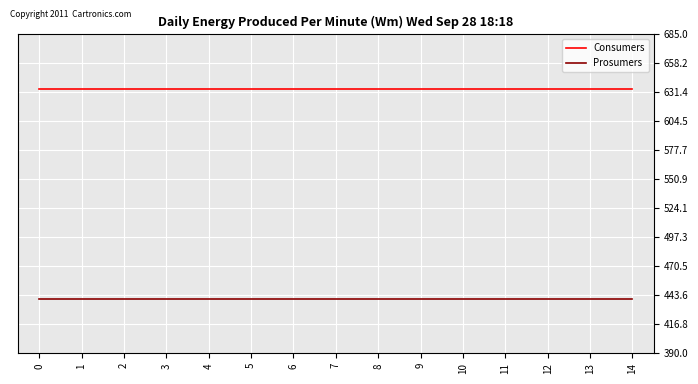

List the series in order of their overall mean, lowest first.

Prosumers, Consumers